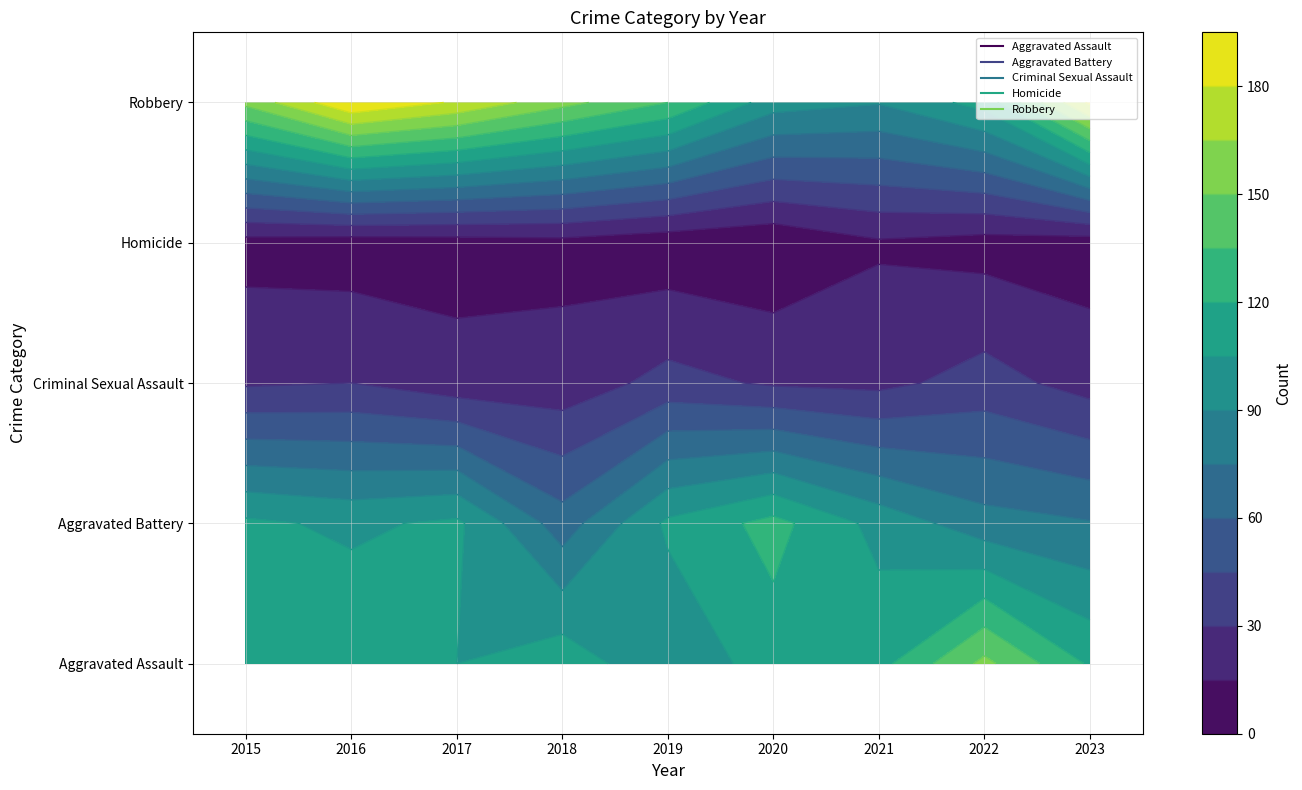

Is it true that Criminal Sexual Assault equals 13 at 2022?

False